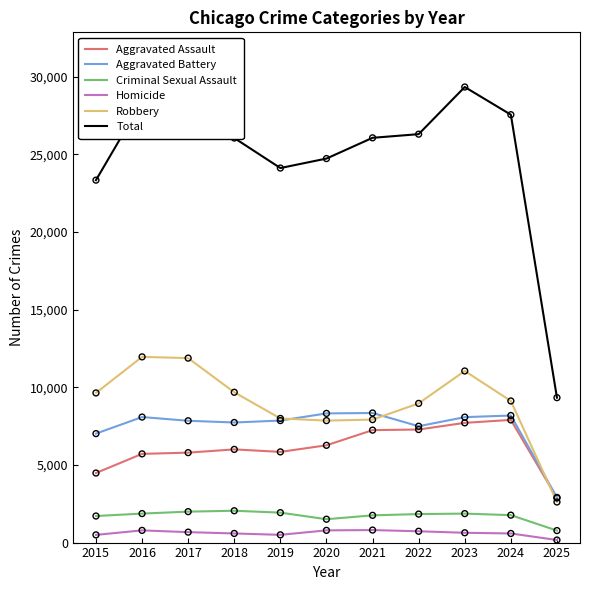

At which category is the sum across all series the highest?

2023